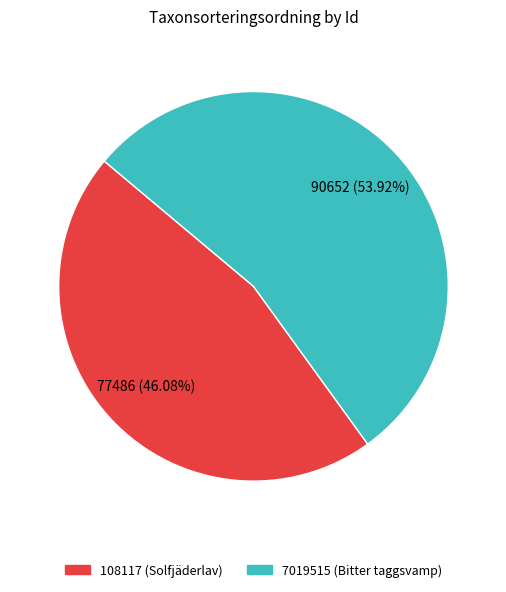

Is it true that 108117 is 37% of the pie?

False